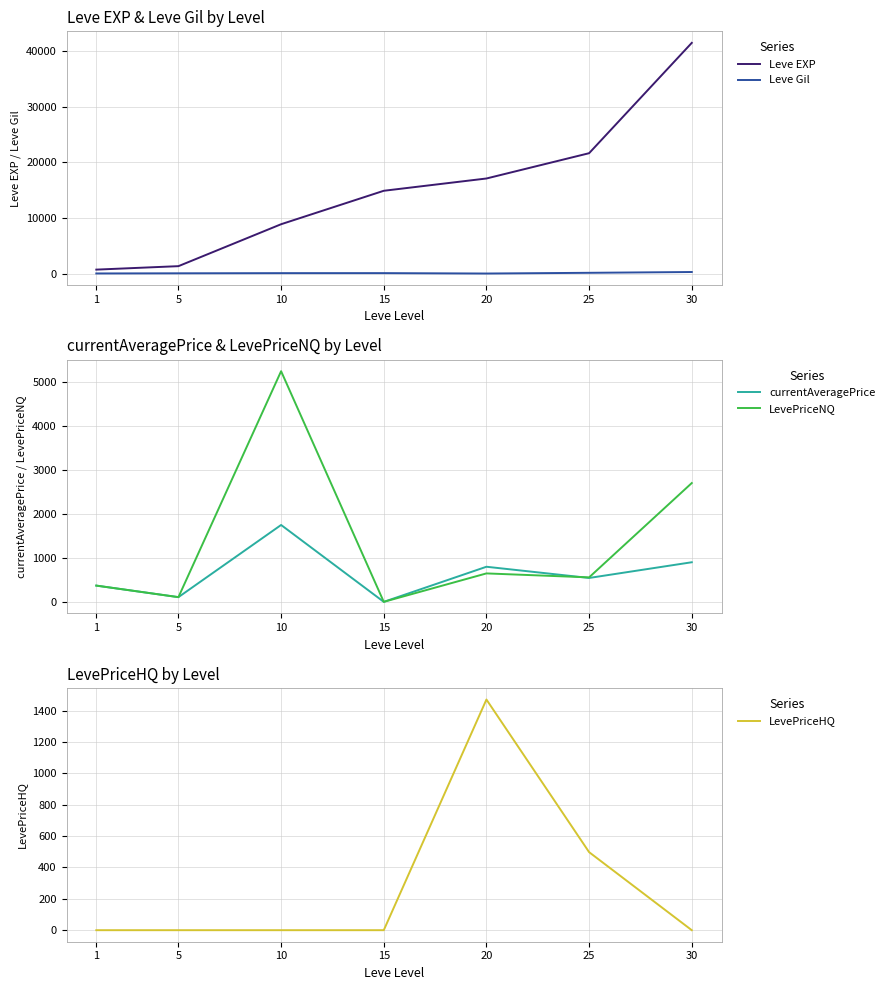

Which series changed the most between 10 and 30?

Leve EXP